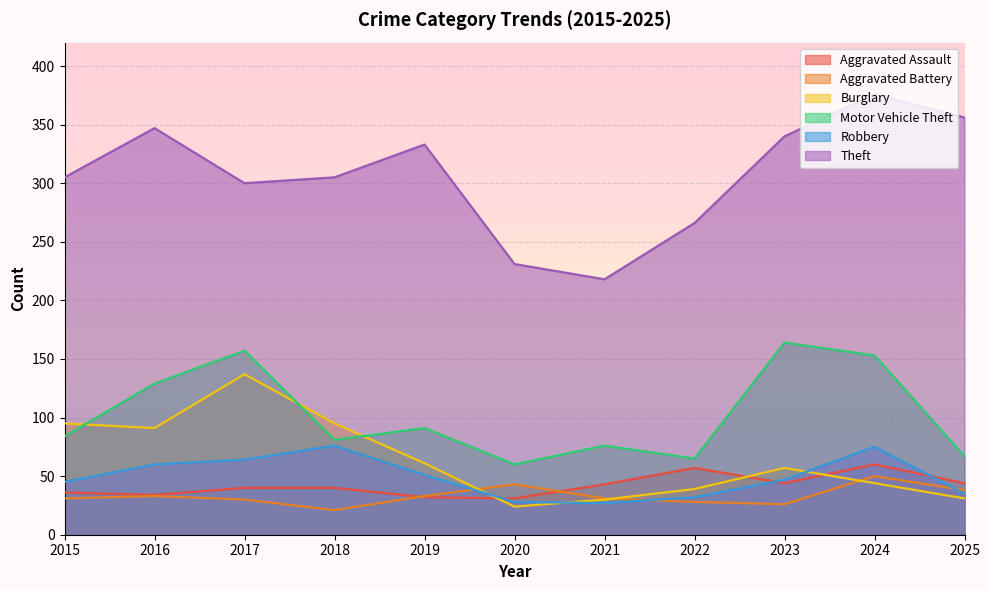

At which category is the sum across all series the highest?

2024